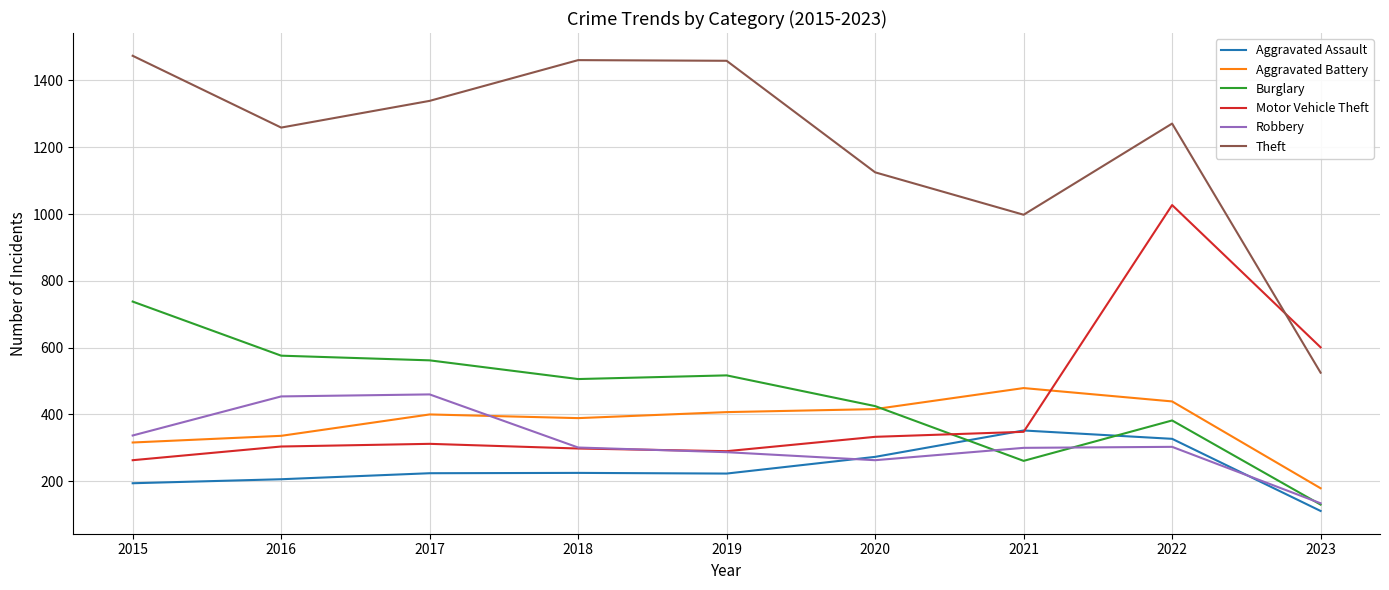

At how many categories does at least one series exceed 542?

9